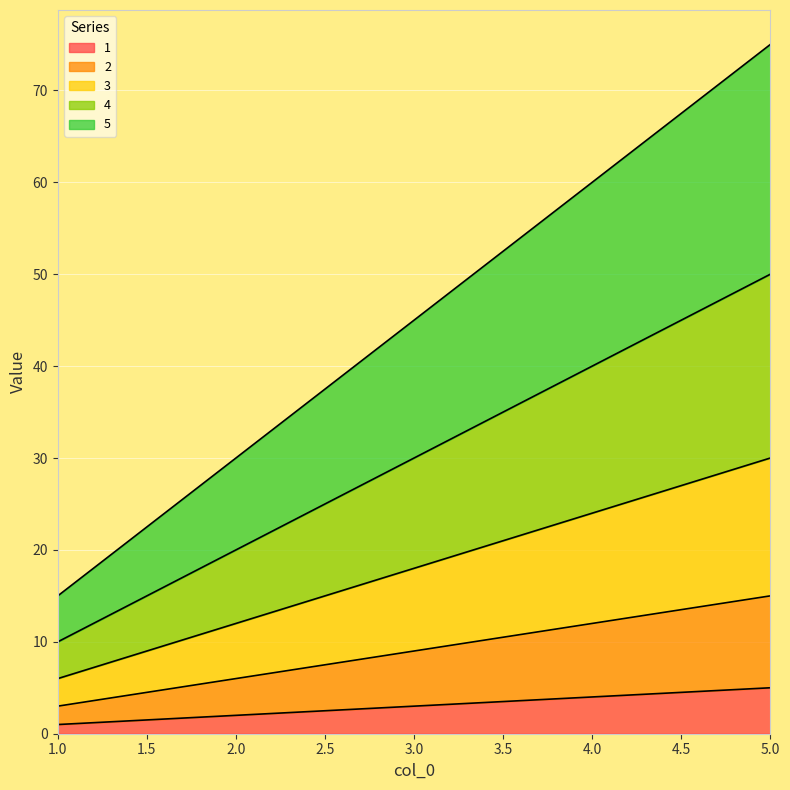

How many 4 values are between 20 and 40?

3